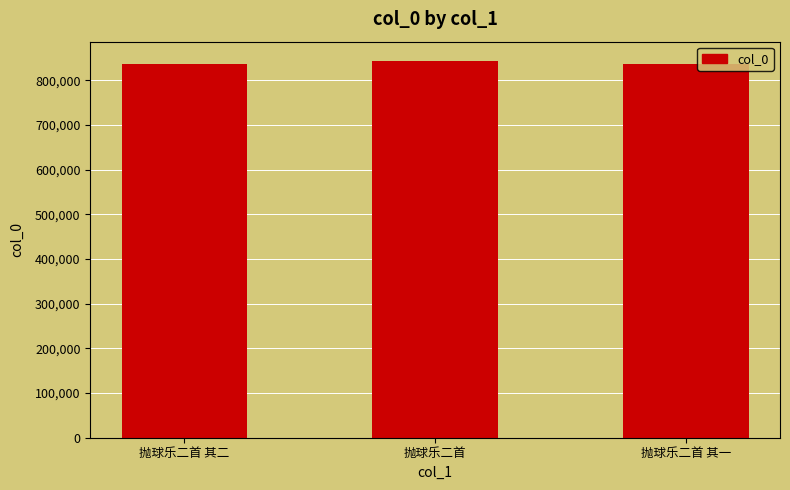

True or false: the data shows 334536 at 抛球乐二首 其二.

False